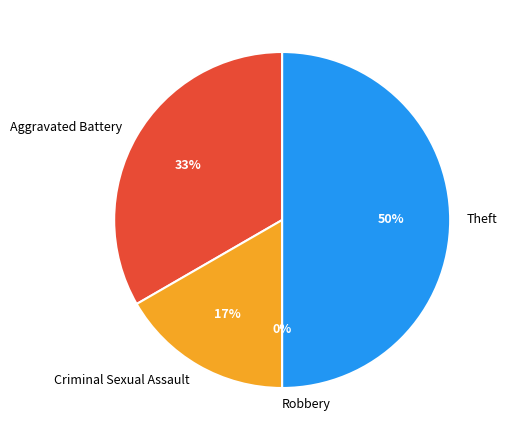

Is there any slice that represents more than half of the pie?

No